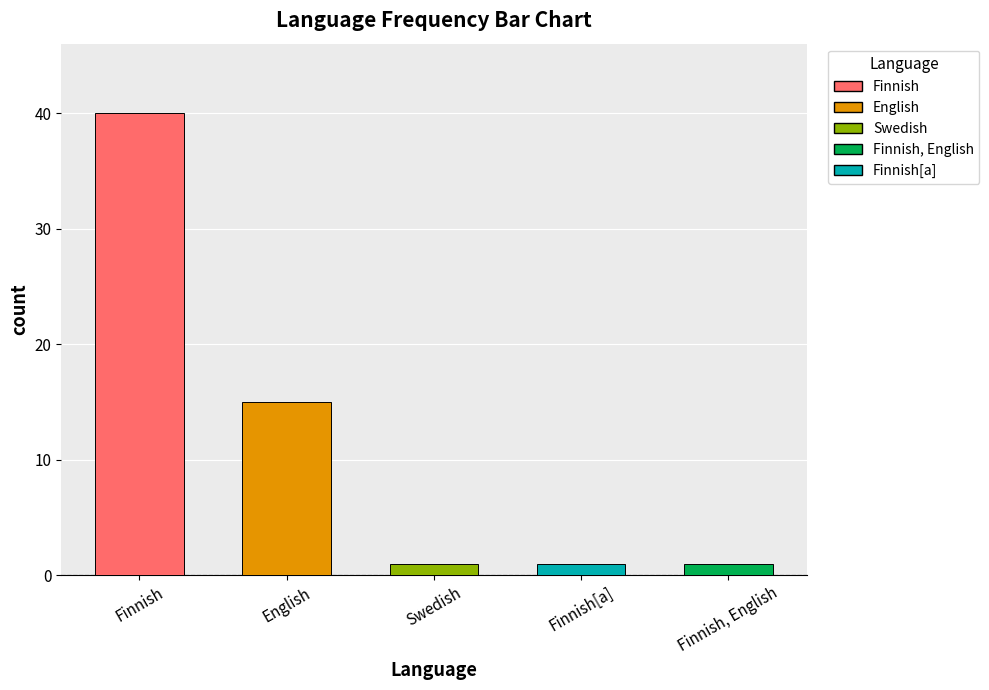

What position from the left is Swedish?

3